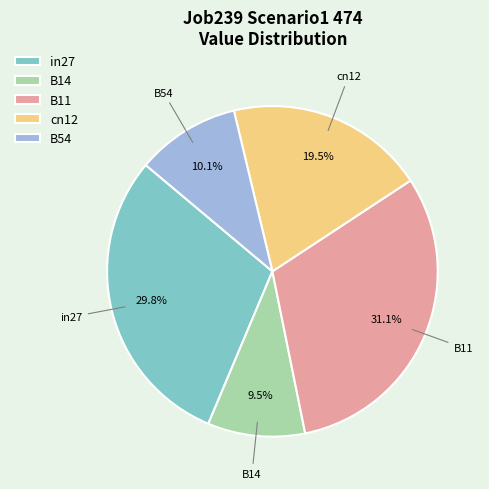

How much of the chart is everything except B14?

90.5%